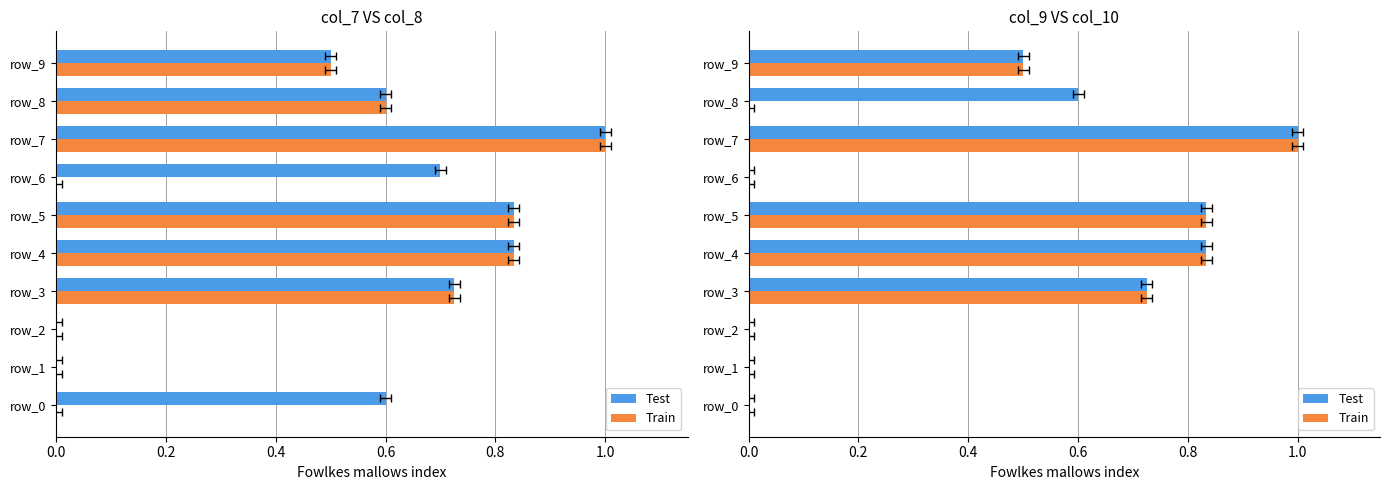

What are all the series names shown in the legend?

Test, Train